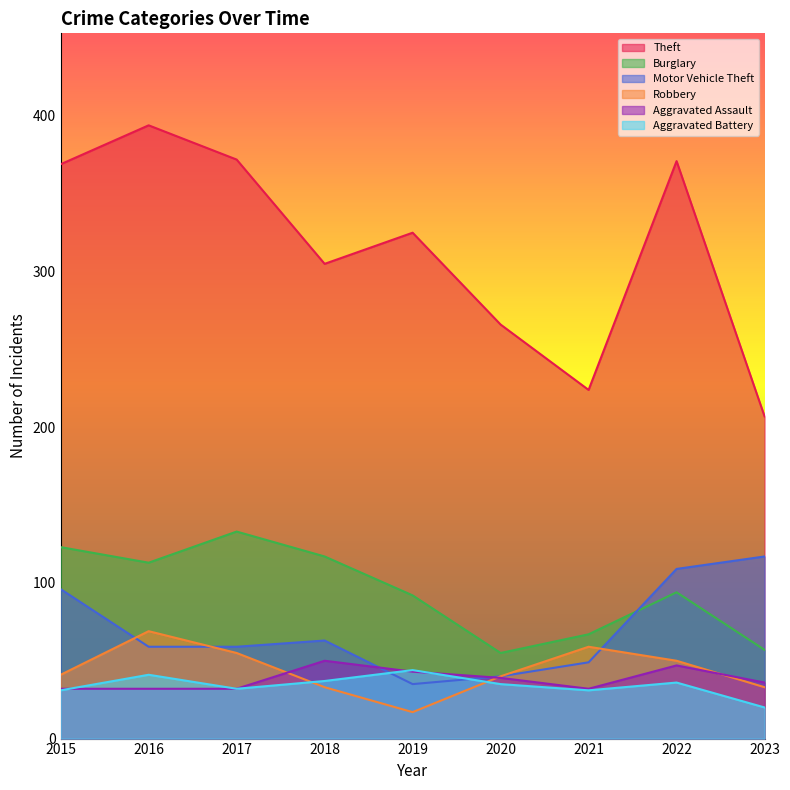

Reading right to left, transcribe all the data shown in this chart.

Theft: 2023=207	2022=371	2021=224	2020=266	2019=325	2018=305	2017=372	2016=394	2015=369
Burglary: 2023=57	2022=94	2021=67	2020=55	2019=92	2018=117	2017=133	2016=113	2015=123
Motor Vehicle Theft: 2023=117	2022=109	2021=49	2020=40	2019=35	2018=63	2017=59	2016=59	2015=96
Robbery: 2023=33	2022=50	2021=59	2020=40	2019=17	2018=33	2017=55	2016=69	2015=41
Aggravated Assault: 2023=36	2022=47	2021=32	2020=39	2019=43	2018=50	2017=32	2016=32	2015=32
Aggravated Battery: 2023=20	2022=36	2021=31	2020=35	2019=44	2018=37	2017=32	2016=41	2015=31